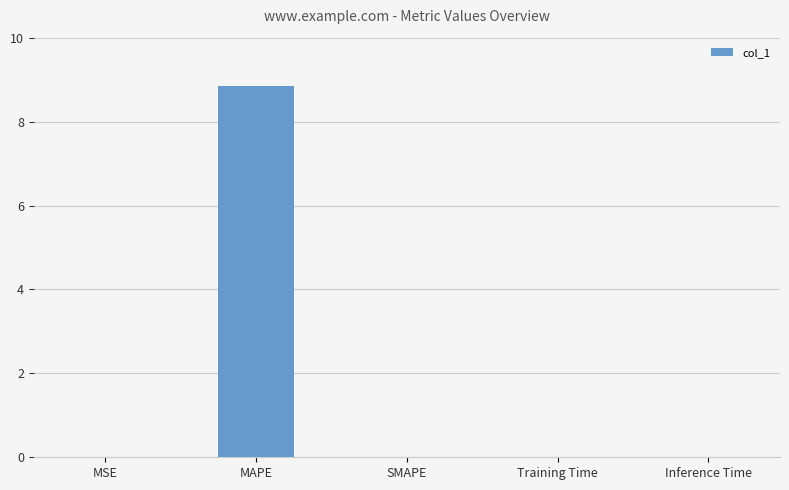

Are the bars grouped side by side (vs. stacked)?

No